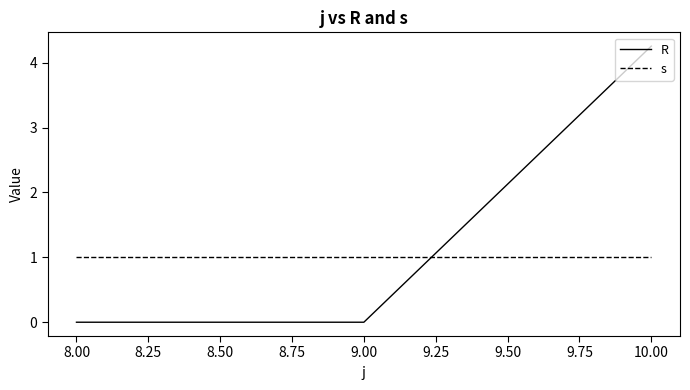

Count the number of data series in this chart.

2